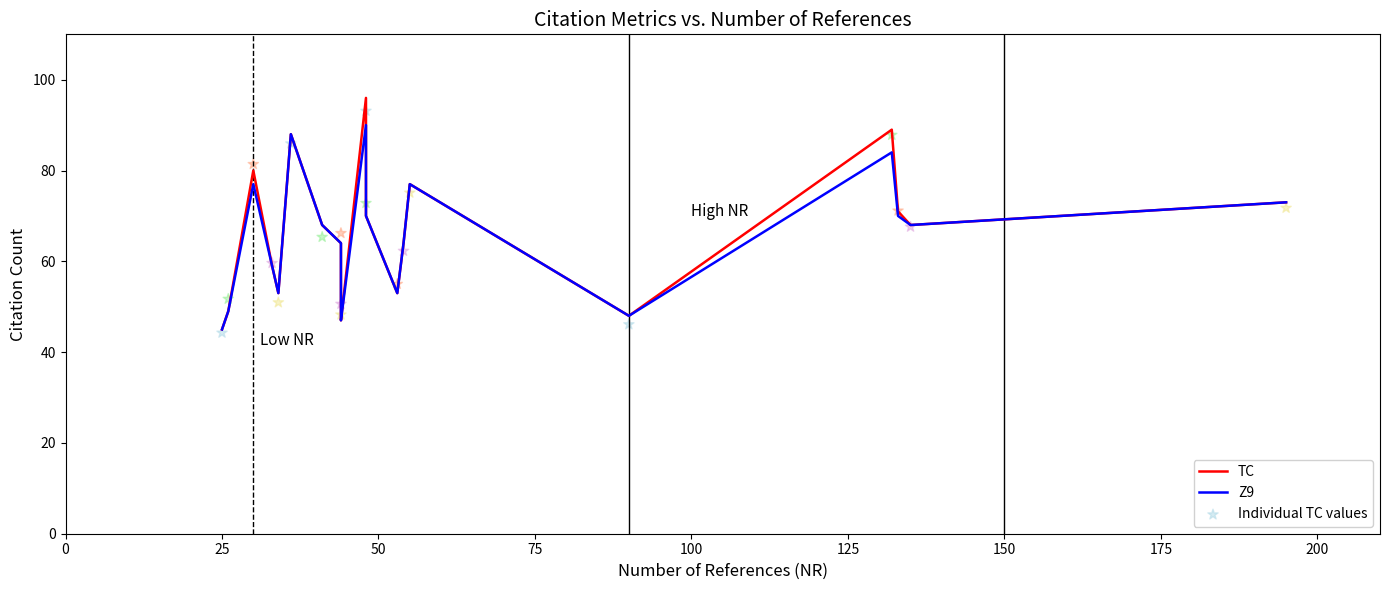

Which series reaches the maximum Y coordinate?

TC